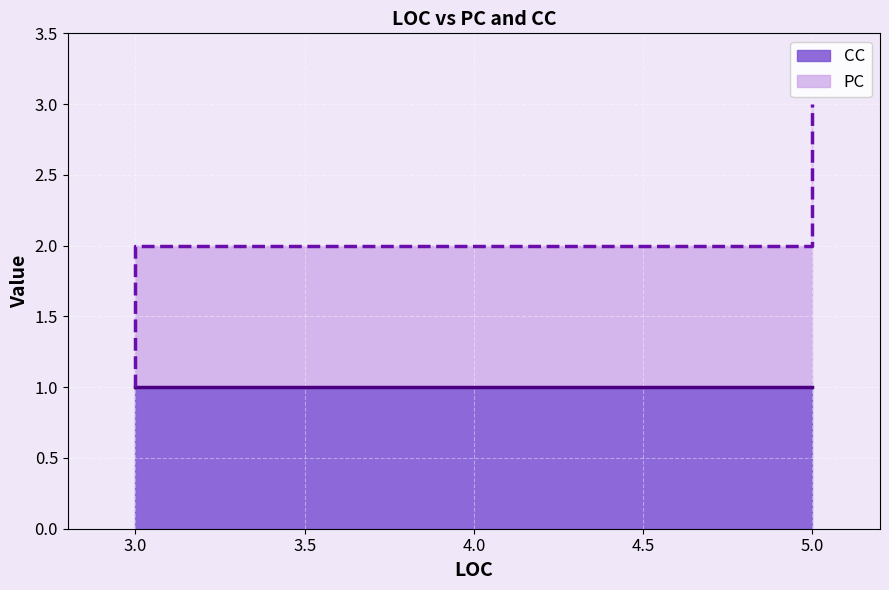

What is the label of the 1st point from the left?

3